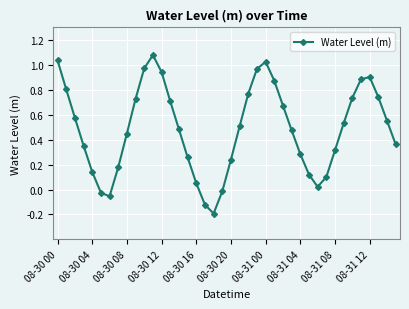

What is the sum of all values?

19.4